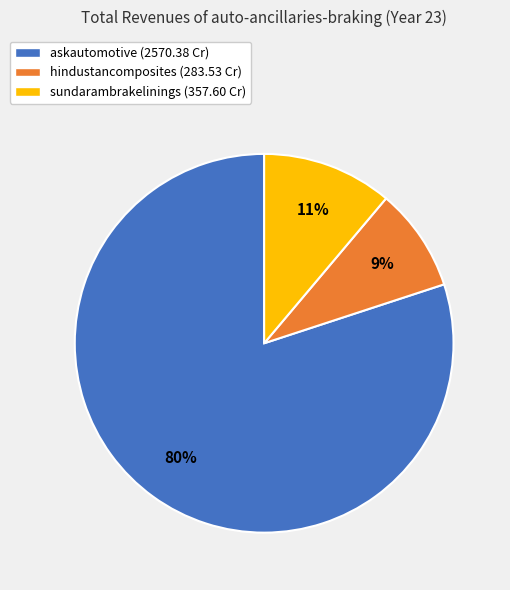

To the nearest percent, what is the average slice percentage?

33%